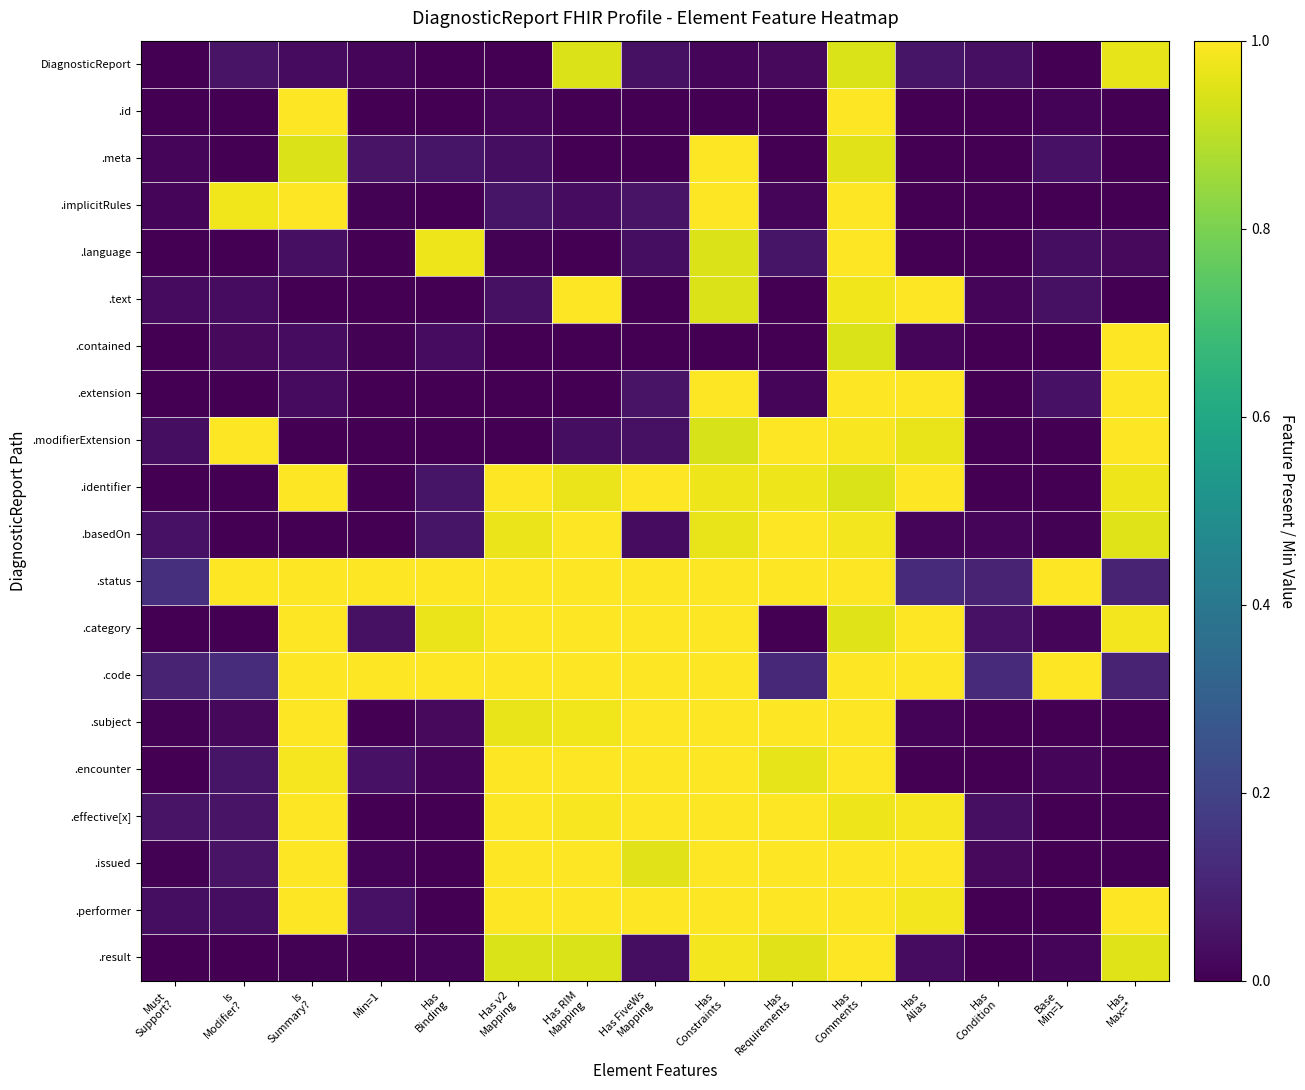

Reading left to right, list all the values displayed in this chart.

DiagnosticReport: Must
Support?=0.0	Is
Modifier?=0.1	Is
Summary?=0.0	Min=1=0.0	Has
Binding=0.0	Has v2
Mapping=0.0	Has RIM
Mapping=0.9	Has FiveWs
Mapping=0.0	Has
Constraints=0.0	Has
Requirements=0.0	Has
Comments=0.9	Has
Alias=0.1	Has
Condition=0.0	Base
Min=1=0.0	Has
Max=*=1.0
.id: Must
Support?=0.0	Is
Modifier?=0.0	Is
Summary?=1.0	Min=1=0.0	Has
Binding=0.0	Has v2
Mapping=0.0	Has RIM
Mapping=0.0	Has FiveWs
Mapping=0.0	Has
Constraints=0.0	Has
Requirements=0.0	Has
Comments=1.0	Has
Alias=0.0	Has
Condition=0.0	Base
Min=1=0.0	Has
Max=*=0.0
.meta: Must
Support?=0.0	Is
Modifier?=0.0	Is
Summary?=0.9	Min=1=0.1	Has
Binding=0.1	Has v2
Mapping=0.0	Has RIM
Mapping=0.0	Has FiveWs
Mapping=0.0	Has
Constraints=1.0	Has
Requirements=0.0	Has
Comments=1.0	Has
Alias=0.0	Has
Condition=0.0	Base
Min=1=0.0	Has
Max=*=0.0
.implicitRules: Must
Support?=0.0	Is
Modifier?=1.0	Is
Summary?=1.0	Min=1=0.0	Has
Binding=0.0	Has v2
Mapping=0.1	Has RIM
Mapping=0.0	Has FiveWs
Mapping=0.1	Has
Constraints=1.0	Has
Requirements=0.0	Has
Comments=1.0	Has
Alias=0.0	Has
Condition=0.0	Base
Min=1=0.0	Has
Max=*=0.0
.language: Must
Support?=0.0	Is
Modifier?=0.0	Is
Summary?=0.0	Min=1=0.0	Has
Binding=1.0	Has v2
Mapping=0.0	Has RIM
Mapping=0.0	Has FiveWs
Mapping=0.0	Has
Constraints=0.9	Has
Requirements=0.1	Has
Comments=1.0	Has
Alias=0.0	Has
Condition=0.0	Base
Min=1=0.0	Has
Max=*=0.0
.text: Must
Support?=0.0	Is
Modifier?=0.0	Is
Summary?=0.0	Min=1=0.0	Has
Binding=0.0	Has v2
Mapping=0.0	Has RIM
Mapping=1.0	Has FiveWs
Mapping=0.0	Has
Constraints=0.9	Has
Requirements=0.0	Has
Comments=1.0	Has
Alias=1.0	Has
Condition=0.0	Base
Min=1=0.0	Has
Max=*=0.0
.contained: Must
Support?=0.0	Is
Modifier?=0.0	Is
Summary?=0.0	Min=1=0.0	Has
Binding=0.0	Has v2
Mapping=0.0	Has RIM
Mapping=0.0	Has FiveWs
Mapping=0.0	Has
Constraints=0.0	Has
Requirements=0.0	Has
Comments=0.9	Has
Alias=0.0	Has
Condition=0.0	Base
Min=1=0.0	Has
Max=*=1.0
.extension: Must
Support?=0.0	Is
Modifier?=0.0	Is
Summary?=0.0	Min=1=0.0	Has
Binding=0.0	Has v2
Mapping=0.0	Has RIM
Mapping=0.0	Has FiveWs
Mapping=0.1	Has
Constraints=1.0	Has
Requirements=0.0	Has
Comments=1.0	Has
Alias=1.0	Has
Condition=0.0	Base
Min=1=0.0	Has
Max=*=1.0
.modifierExtension: Must
Support?=0.0	Is
Modifier?=1.0	Is
Summary?=0.0	Min=1=0.0	Has
Binding=0.0	Has v2
Mapping=0.0	Has RIM
Mapping=0.0	Has FiveWs
Mapping=0.0	Has
Constraints=0.9	Has
Requirements=1.0	Has
Comments=1.0	Has
Alias=1.0	Has
Condition=0.0	Base
Min=1=0.0	Has
Max=*=1.0
.identifier: Must
Support?=0.0	Is
Modifier?=0.0	Is
Summary?=1.0	Min=1=0.0	Has
Binding=0.1	Has v2
Mapping=1.0	Has RIM
Mapping=1.0	Has FiveWs
Mapping=1.0	Has
Constraints=1.0	Has
Requirements=1.0	Has
Comments=0.9	Has
Alias=1.0	Has
Condition=0.0	Base
Min=1=0.0	Has
Max=*=1.0
.basedOn: Must
Support?=0.0	Is
Modifier?=0.0	Is
Summary?=0.0	Min=1=0.0	Has
Binding=0.1	Has v2
Mapping=1.0	Has RIM
Mapping=1.0	Has FiveWs
Mapping=0.0	Has
Constraints=1.0	Has
Requirements=1.0	Has
Comments=1.0	Has
Alias=0.0	Has
Condition=0.0	Base
Min=1=0.0	Has
Max=*=1.0
.status: Must
Support?=0.1	Is
Modifier?=1.0	Is
Summary?=1.0	Min=1=1.0	Has
Binding=1.0	Has v2
Mapping=1.0	Has RIM
Mapping=1.0	Has FiveWs
Mapping=1.0	Has
Constraints=1.0	Has
Requirements=1.0	Has
Comments=1.0	Has
Alias=0.1	Has
Condition=0.1	Base
Min=1=1.0	Has
Max=*=0.1
.category: Must
Support?=0.0	Is
Modifier?=0.0	Is
Summary?=1.0	Min=1=0.0	Has
Binding=1.0	Has v2
Mapping=1.0	Has RIM
Mapping=1.0	Has FiveWs
Mapping=1.0	Has
Constraints=1.0	Has
Requirements=0.0	Has
Comments=1.0	Has
Alias=1.0	Has
Condition=0.0	Base
Min=1=0.0	Has
Max=*=1.0
.code: Must
Support?=0.1	Is
Modifier?=0.1	Is
Summary?=1.0	Min=1=1.0	Has
Binding=1.0	Has v2
Mapping=1.0	Has RIM
Mapping=1.0	Has FiveWs
Mapping=1.0	Has
Constraints=1.0	Has
Requirements=0.1	Has
Comments=1.0	Has
Alias=1.0	Has
Condition=0.1	Base
Min=1=1.0	Has
Max=*=0.1
.subject: Must
Support?=0.0	Is
Modifier?=0.0	Is
Summary?=1.0	Min=1=0.0	Has
Binding=0.0	Has v2
Mapping=1.0	Has RIM
Mapping=1.0	Has FiveWs
Mapping=1.0	Has
Constraints=1.0	Has
Requirements=1.0	Has
Comments=1.0	Has
Alias=0.0	Has
Condition=0.0	Base
Min=1=0.0	Has
Max=*=0.0
.encounter: Must
Support?=0.0	Is
Modifier?=0.1	Is
Summary?=1.0	Min=1=0.0	Has
Binding=0.0	Has v2
Mapping=1.0	Has RIM
Mapping=1.0	Has FiveWs
Mapping=1.0	Has
Constraints=1.0	Has
Requirements=1.0	Has
Comments=1.0	Has
Alias=0.0	Has
Condition=0.0	Base
Min=1=0.0	Has
Max=*=0.0
.effective[x]: Must
Support?=0.1	Is
Modifier?=0.1	Is
Summary?=1.0	Min=1=0.0	Has
Binding=0.0	Has v2
Mapping=1.0	Has RIM
Mapping=1.0	Has FiveWs
Mapping=1.0	Has
Constraints=1.0	Has
Requirements=1.0	Has
Comments=1.0	Has
Alias=1.0	Has
Condition=0.0	Base
Min=1=0.0	Has
Max=*=0.0
.issued: Must
Support?=0.0	Is
Modifier?=0.1	Is
Summary?=1.0	Min=1=0.0	Has
Binding=0.0	Has v2
Mapping=1.0	Has RIM
Mapping=1.0	Has FiveWs
Mapping=1.0	Has
Constraints=1.0	Has
Requirements=1.0	Has
Comments=1.0	Has
Alias=1.0	Has
Condition=0.0	Base
Min=1=0.0	Has
Max=*=0.0
.performer: Must
Support?=0.0	Is
Modifier?=0.0	Is
Summary?=1.0	Min=1=0.0	Has
Binding=0.0	Has v2
Mapping=1.0	Has RIM
Mapping=1.0	Has FiveWs
Mapping=1.0	Has
Constraints=1.0	Has
Requirements=1.0	Has
Comments=1.0	Has
Alias=1.0	Has
Condition=0.0	Base
Min=1=0.0	Has
Max=*=1.0
.result: Must
Support?=0.0	Is
Modifier?=0.0	Is
Summary?=0.0	Min=1=0.0	Has
Binding=0.0	Has v2
Mapping=0.9	Has RIM
Mapping=0.9	Has FiveWs
Mapping=0.0	Has
Constraints=1.0	Has
Requirements=1.0	Has
Comments=1.0	Has
Alias=0.0	Has
Condition=0.0	Base
Min=1=0.0	Has
Max=*=1.0